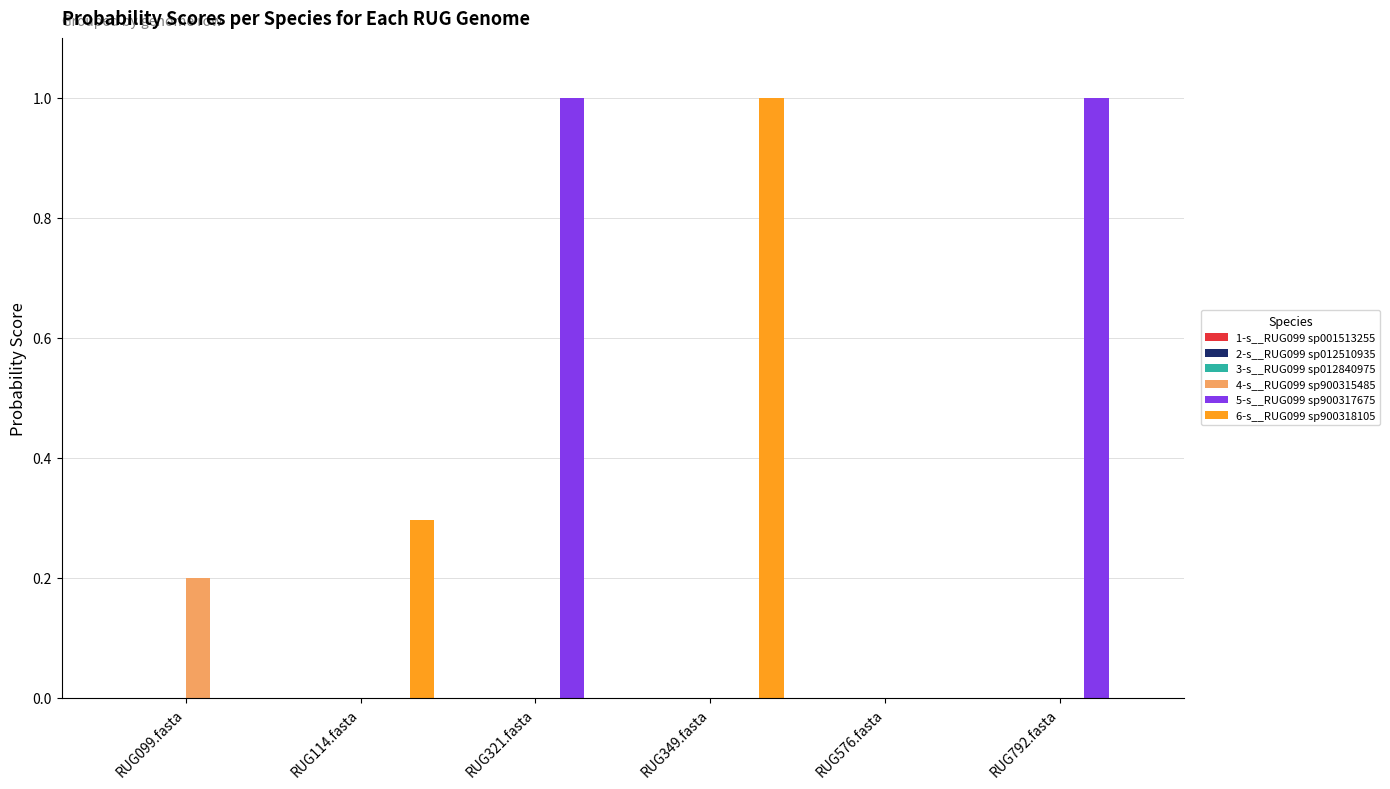

How many groups of bars are there?

6